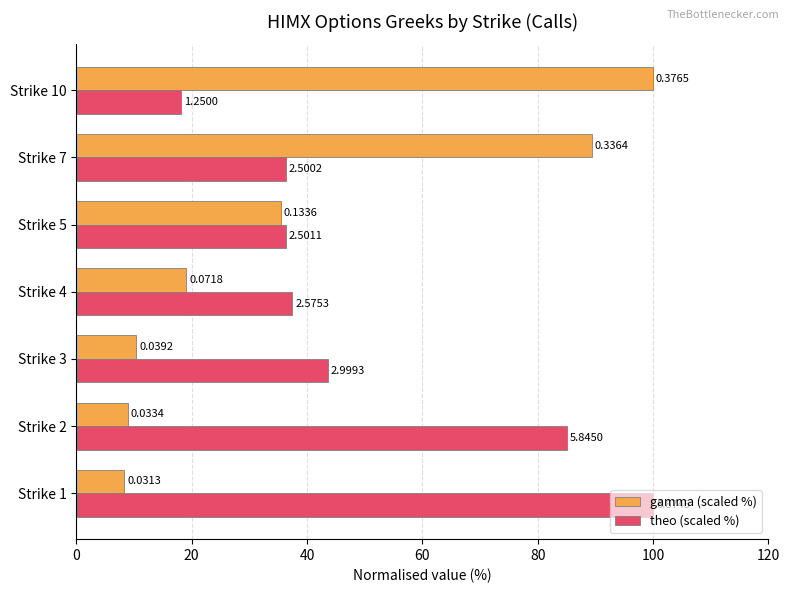

What are all the series names shown in the legend?

gamma (scaled %), theo (scaled %)